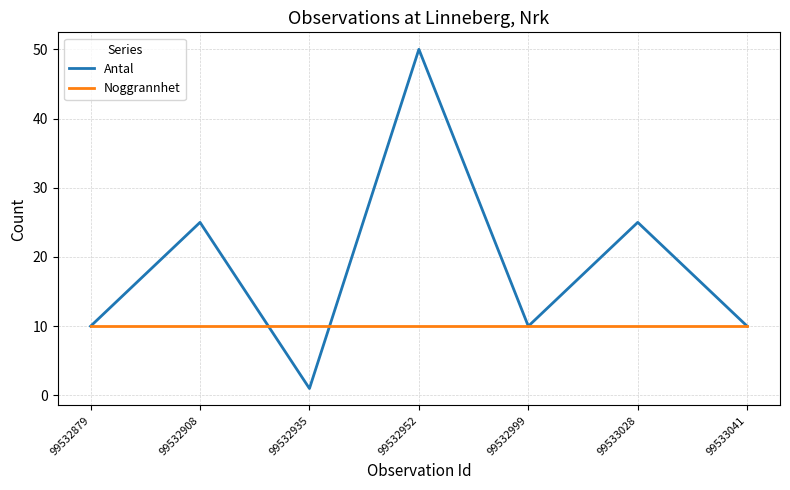

Which series has the largest range (max minus min)?

Antal